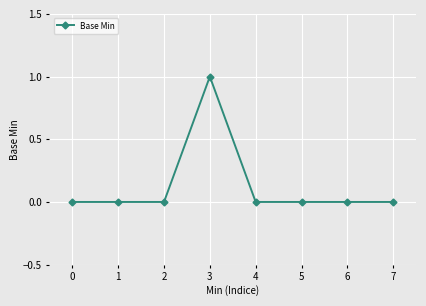

Count the number of categories in the chart.

8